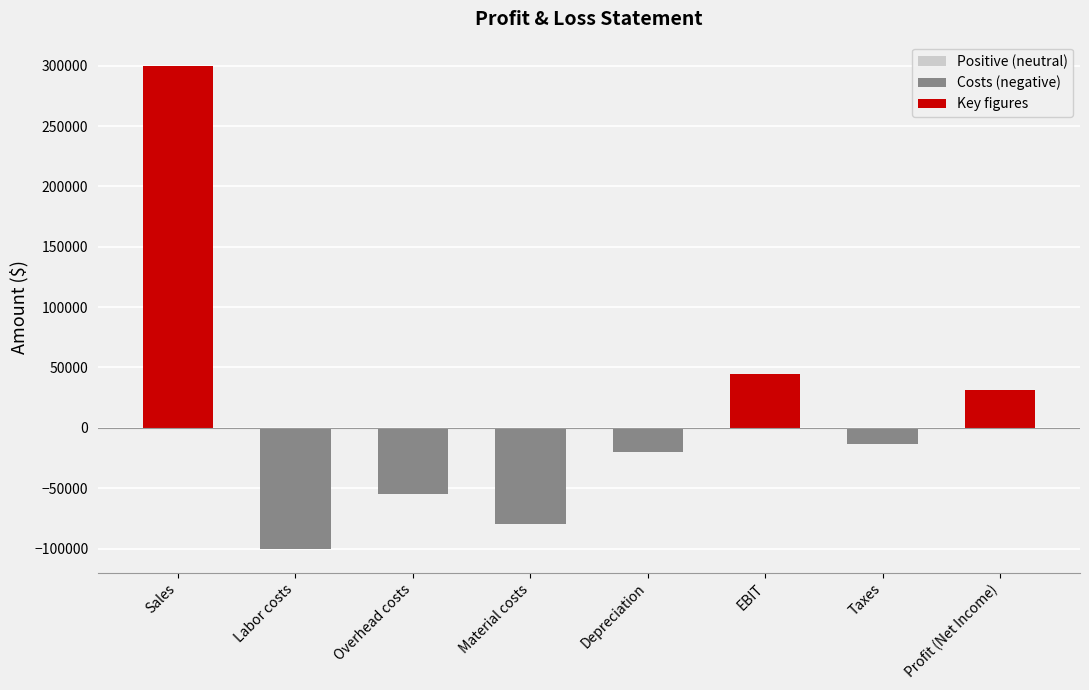

How many distinct data groups are displayed?

1